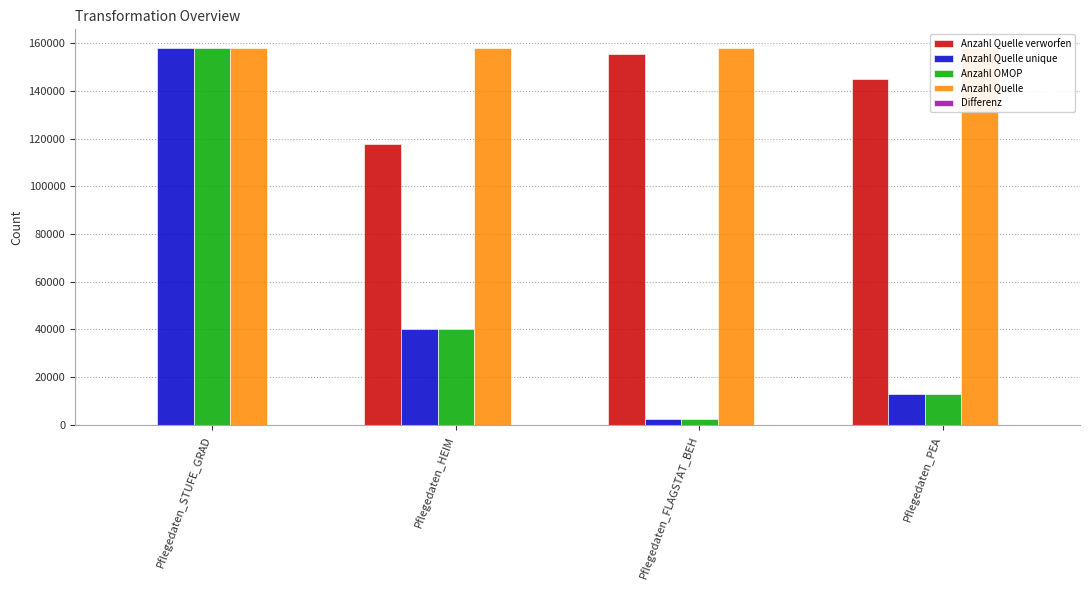

Reading left to right, extract all data points from this chart.

Anzahl Quelle verworfen: 0	117755	155585	144893
Anzahl Quelle unique: 157875	40120	2290	12982
Anzahl OMOP: 157875	40120	2290	12982
Anzahl Quelle: 157875	157875	157875	157875
Differenz: 0	0	0	0